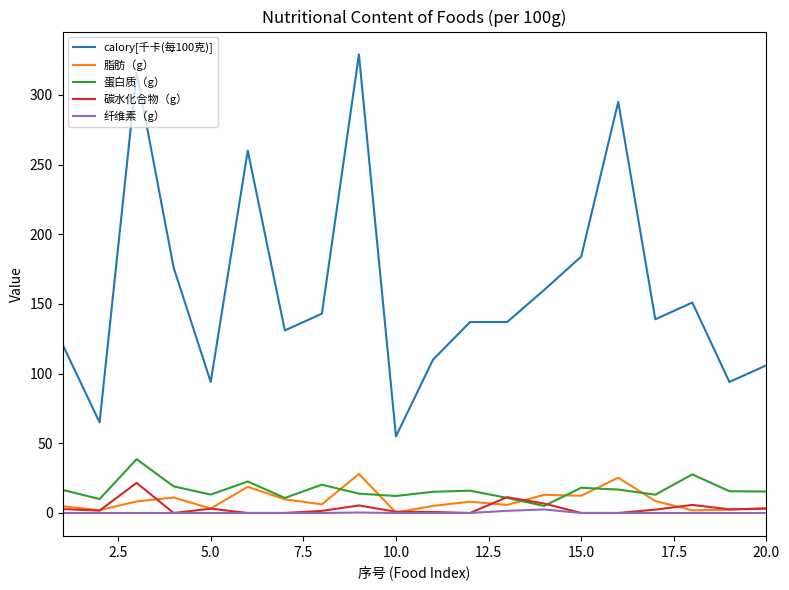

True or false: 碳水化合物（g） and calory[千卡(每100克)] intersect in this chart.

False